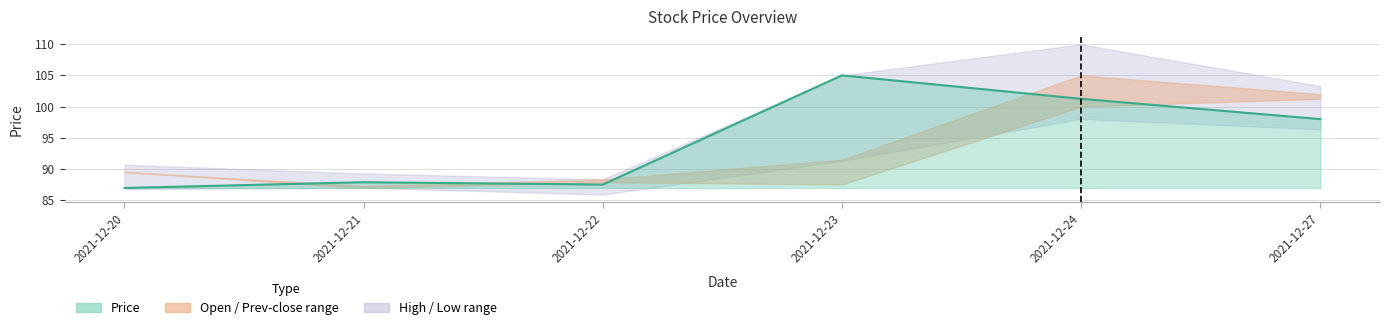

What is the average value?

94.4